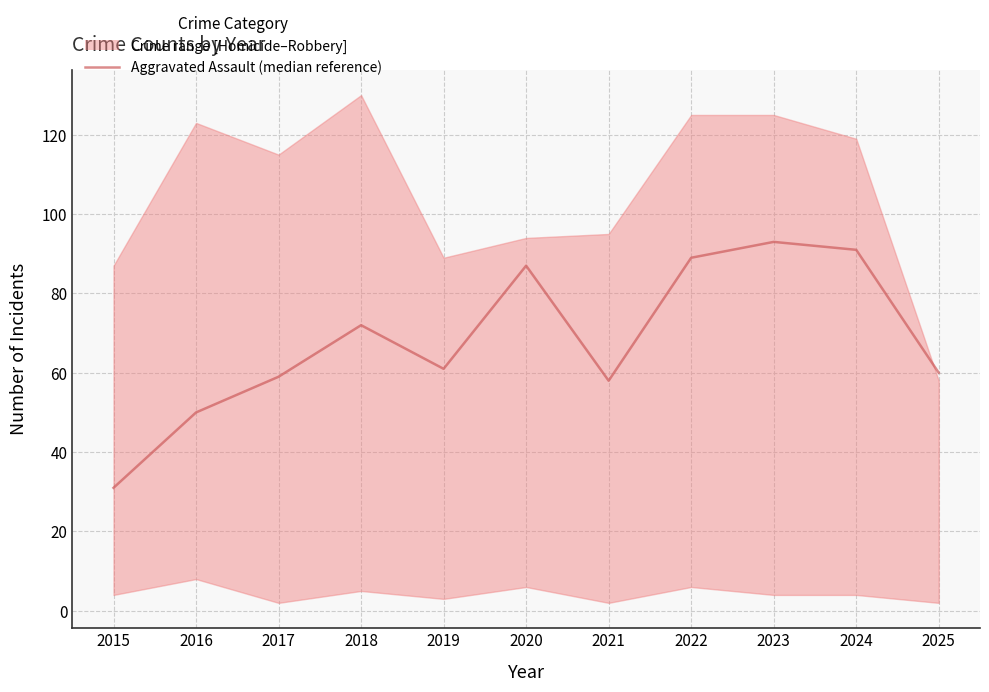

True or false: the data shows 89 at 2022.

True